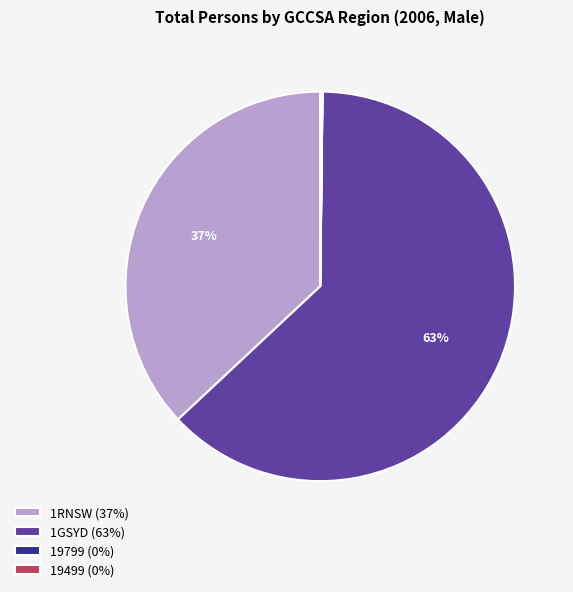

To the nearest percent, what is the difference between the largest and smallest slice percentages?

63%